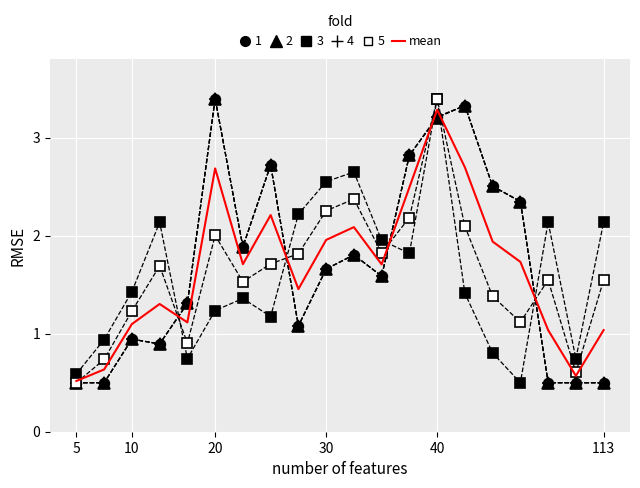

How many series are shown in this chart?

6